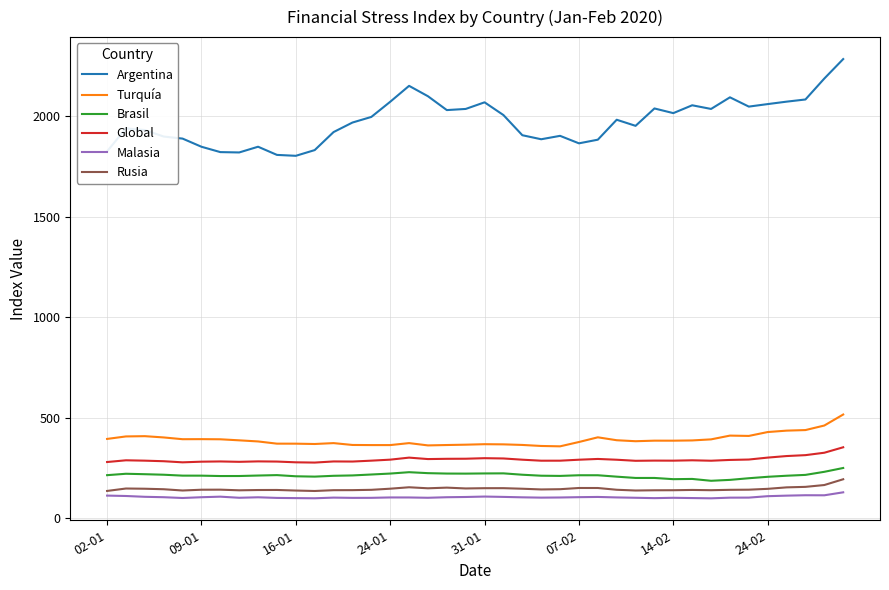

True or false: Malasia and Global cross at least once.

False